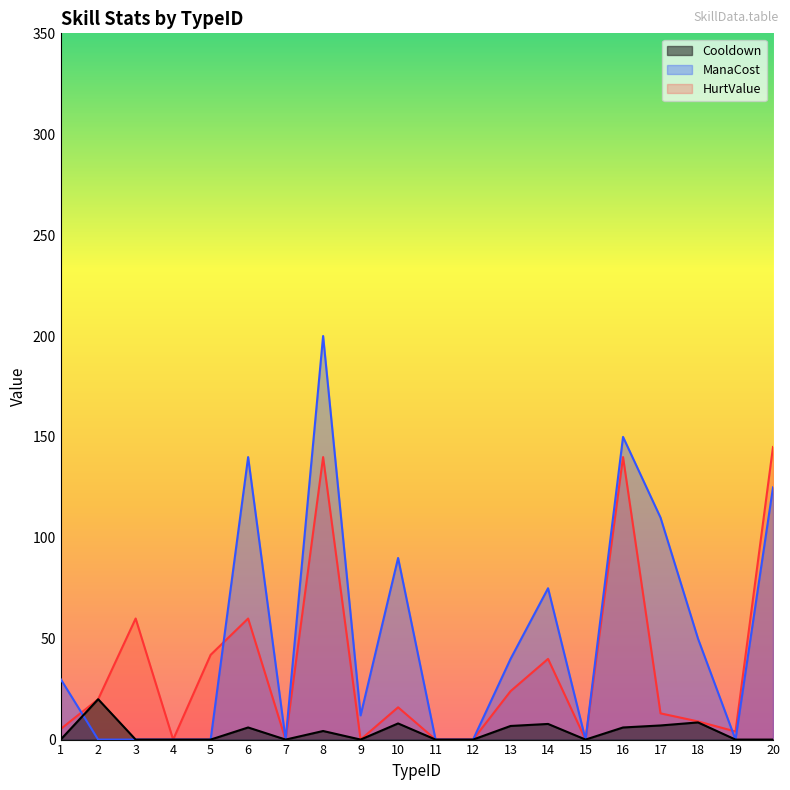

Rank the series at 1 from lowest to highest value.

Cooldown, HurtValue, ManaCost